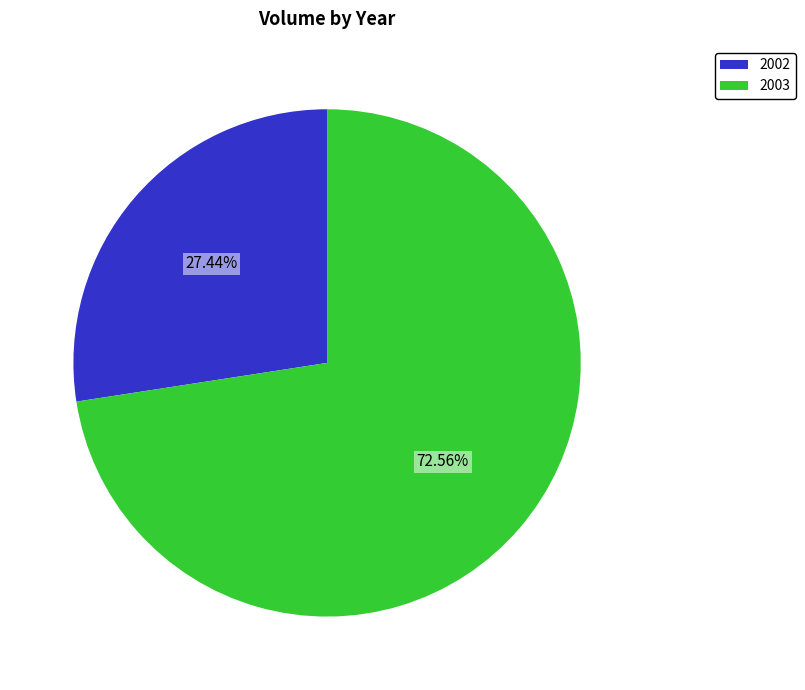

True or false: 2002 accounts for 13% of the total.

False